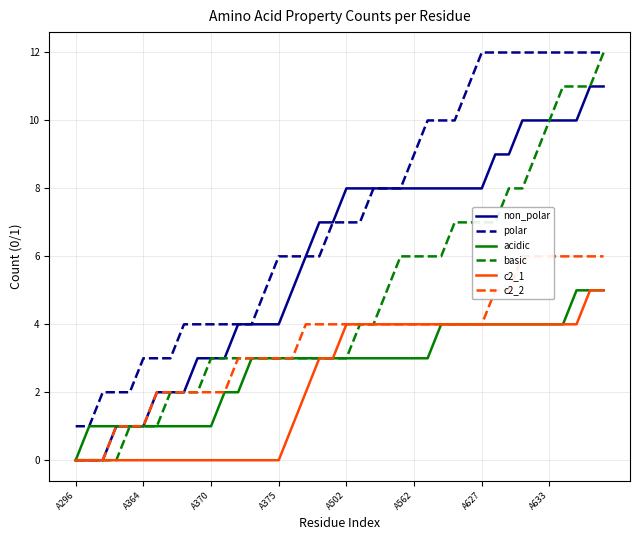

What value does the basic series have at 19, to the nearest 5?

5